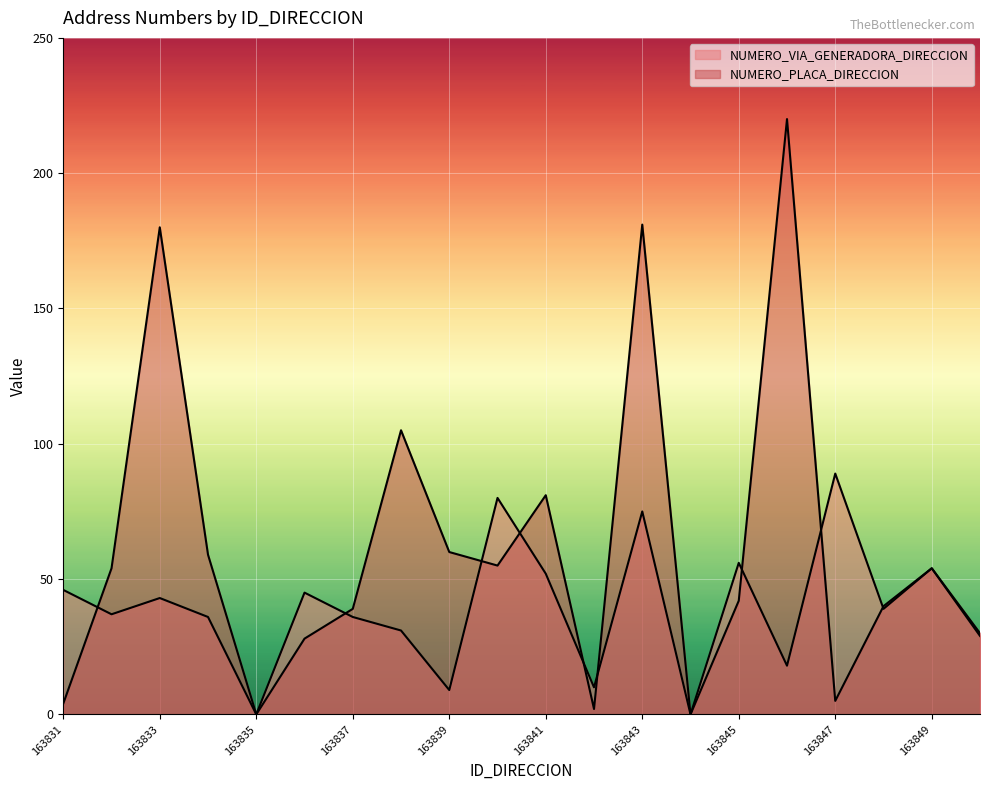

What is the sum of the NUMERO_VIA_GENERADORA_DIRECCION values at 163838 and 163846?

49